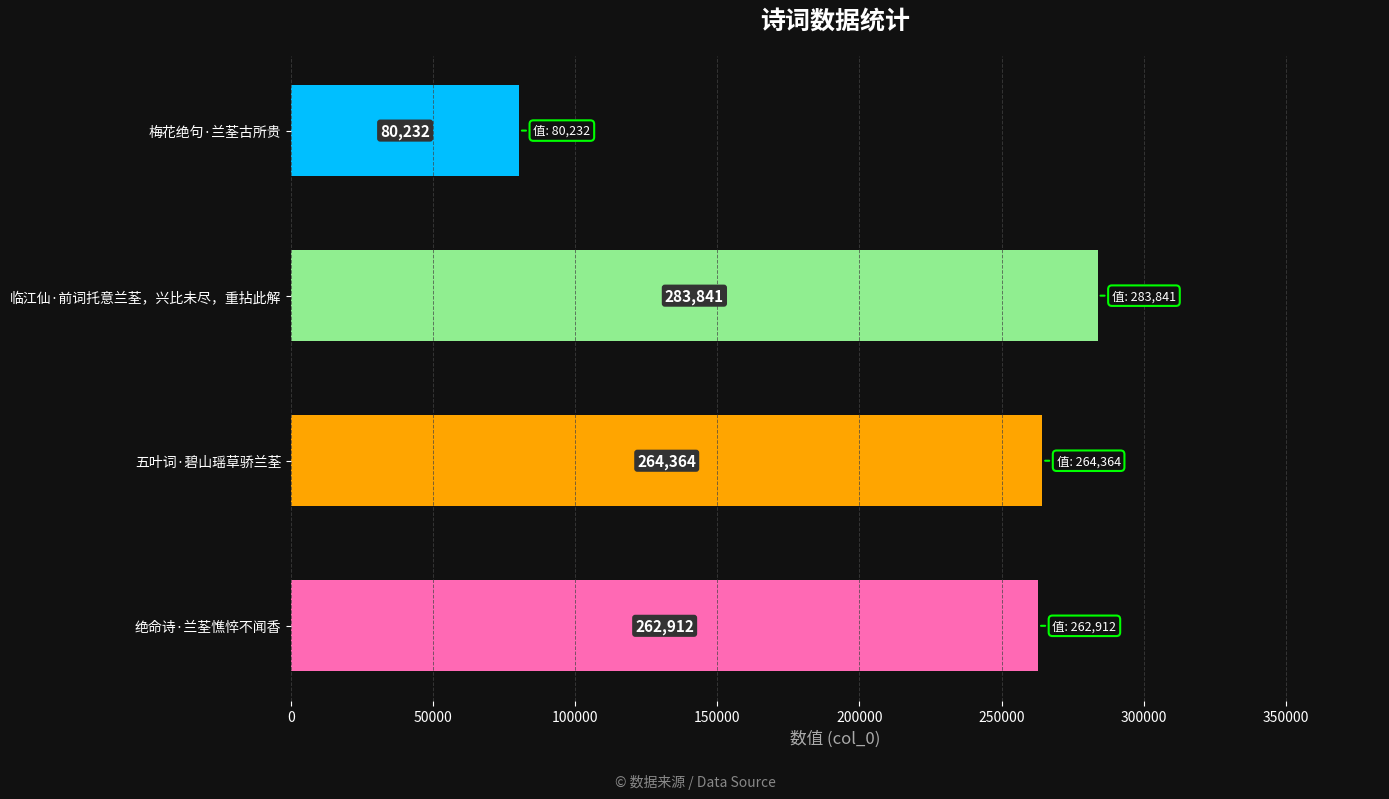

List the labels in order of value, largest first.

临江仙·前词托意兰荃，兴比未尽，重拈此解, 五叶词·碧山瑶草骄兰荃, 绝命诗·兰荃憔悴不闻香, 梅花绝句·兰荃古所贵